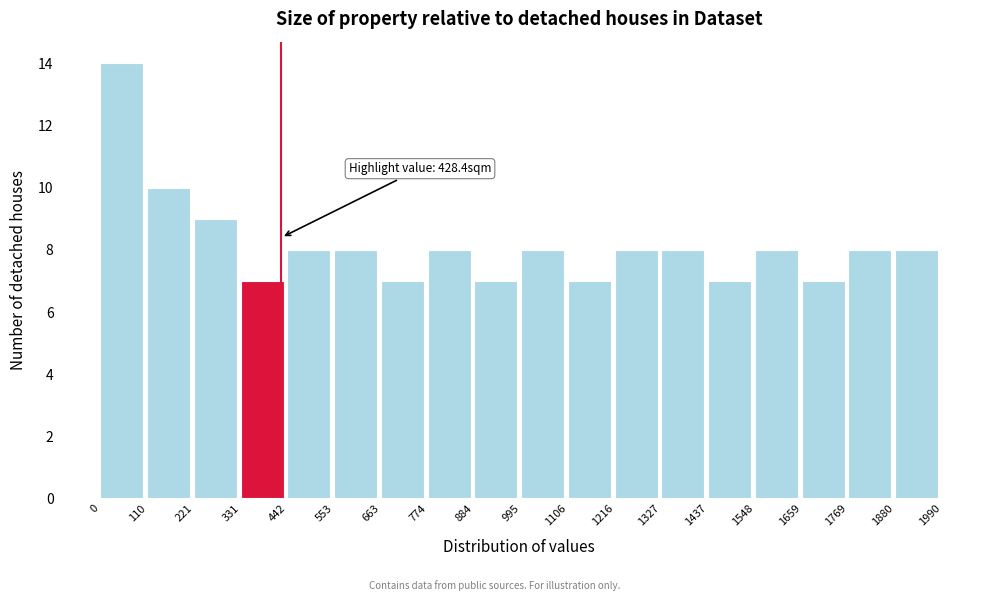

Which range on the x-axis has the tallest bar?

0 to 110